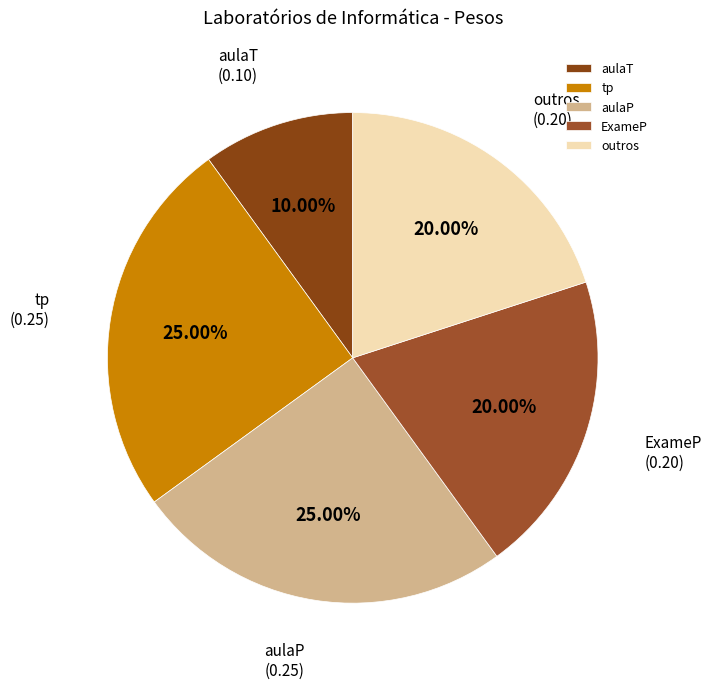

Is it true that tp is 18% of the pie?

False